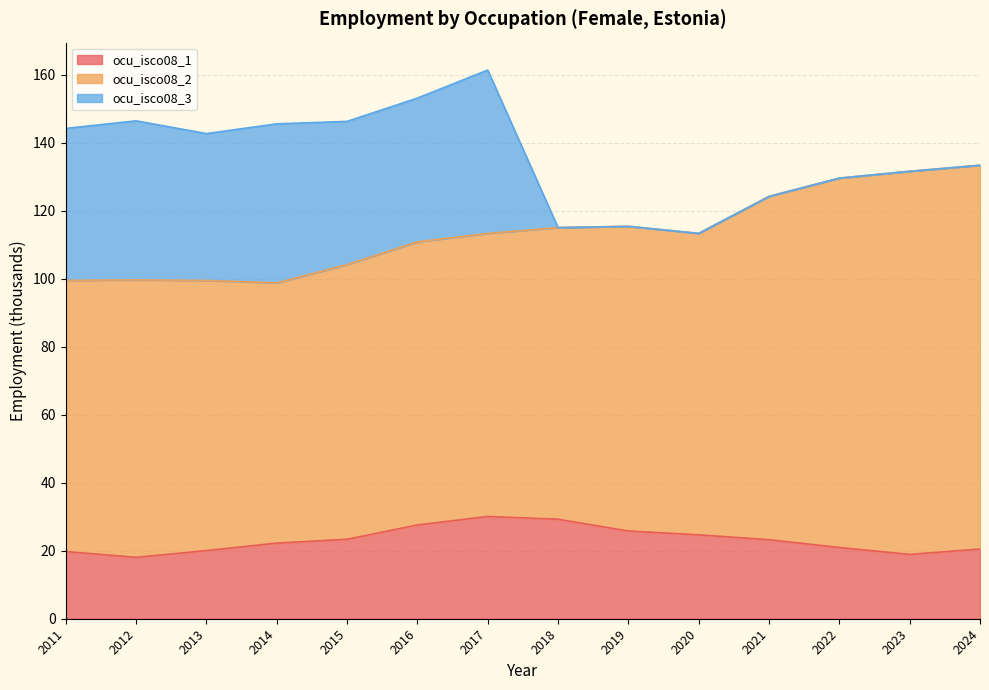

At which category does the chart reach its minimum across all series?

2018